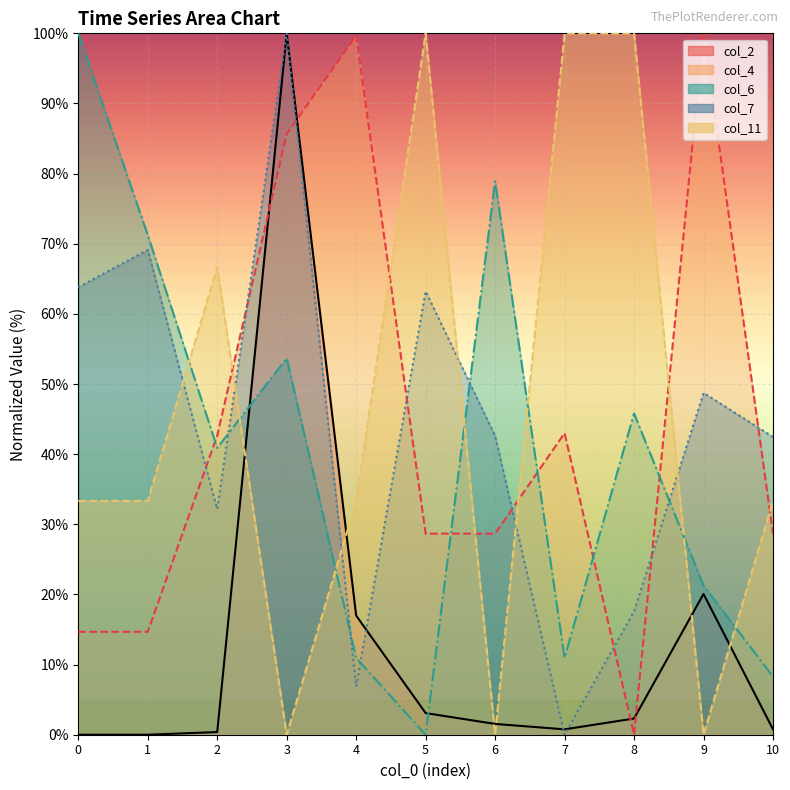

True or false: col_7 has more than 1 points higher than both neighbors.

True